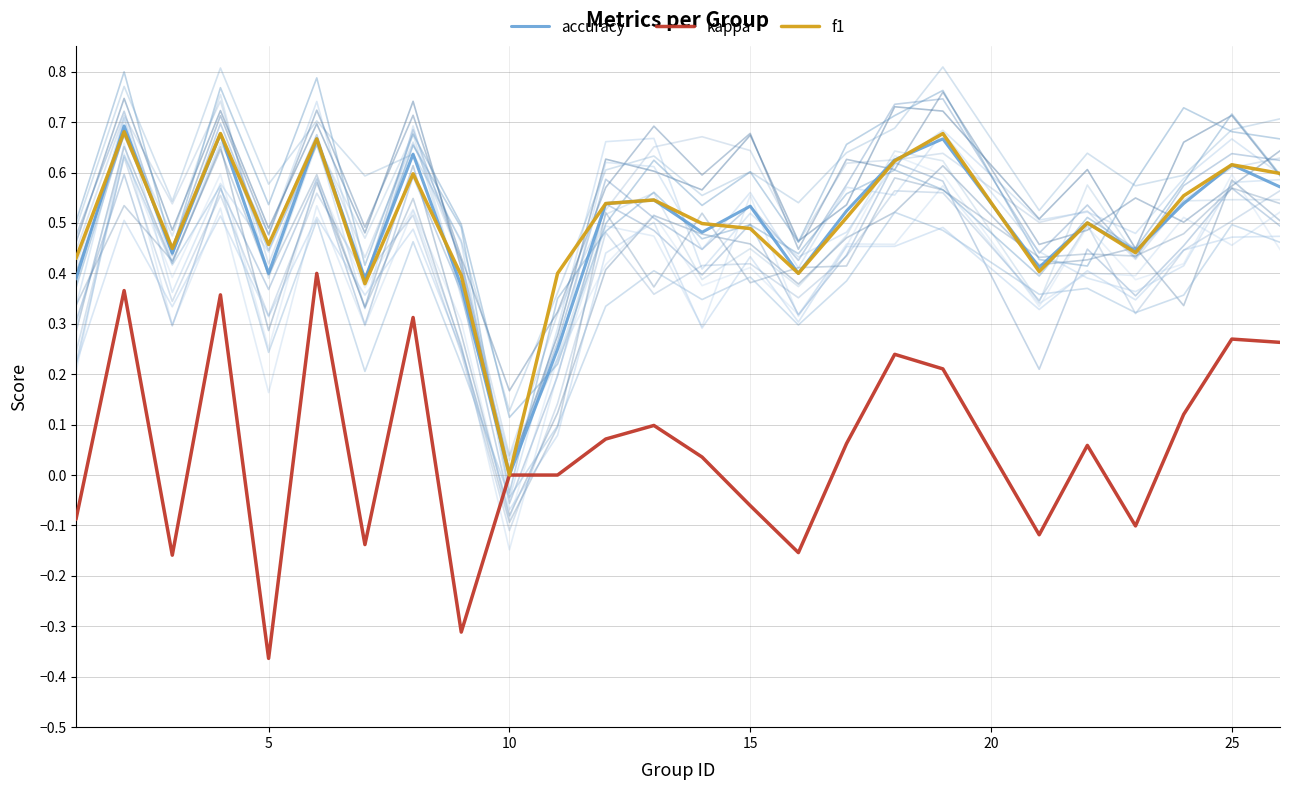

Does the chart have visible grid lines?

Yes